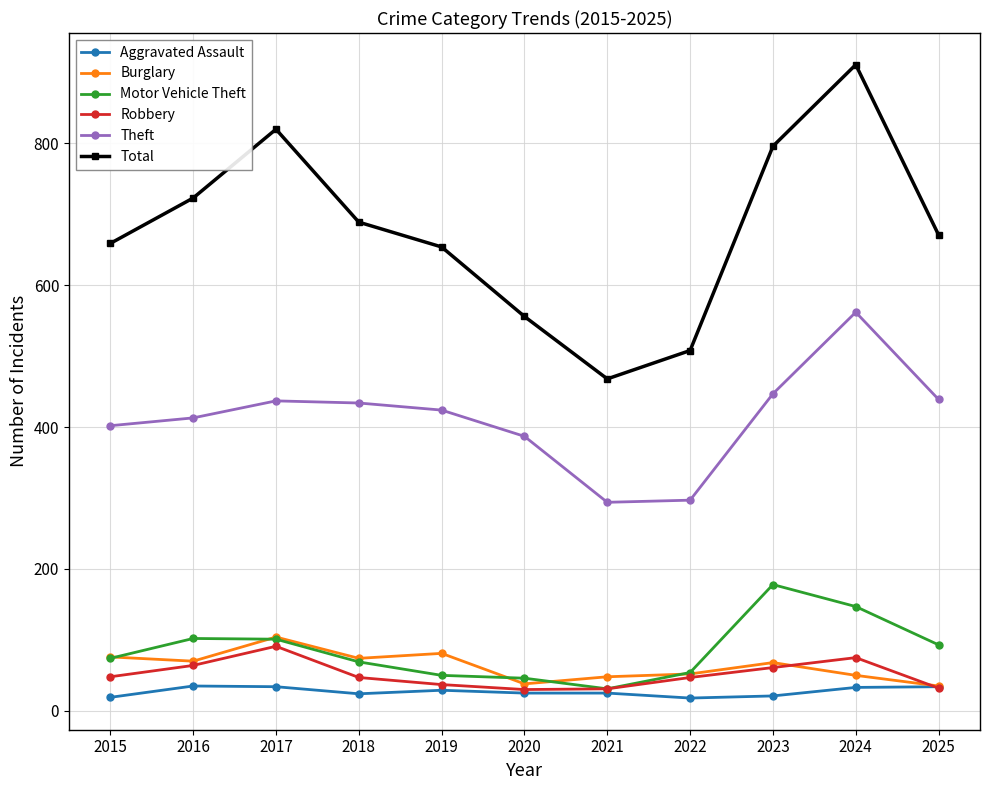

At which category is the sum across all series the highest?

2024